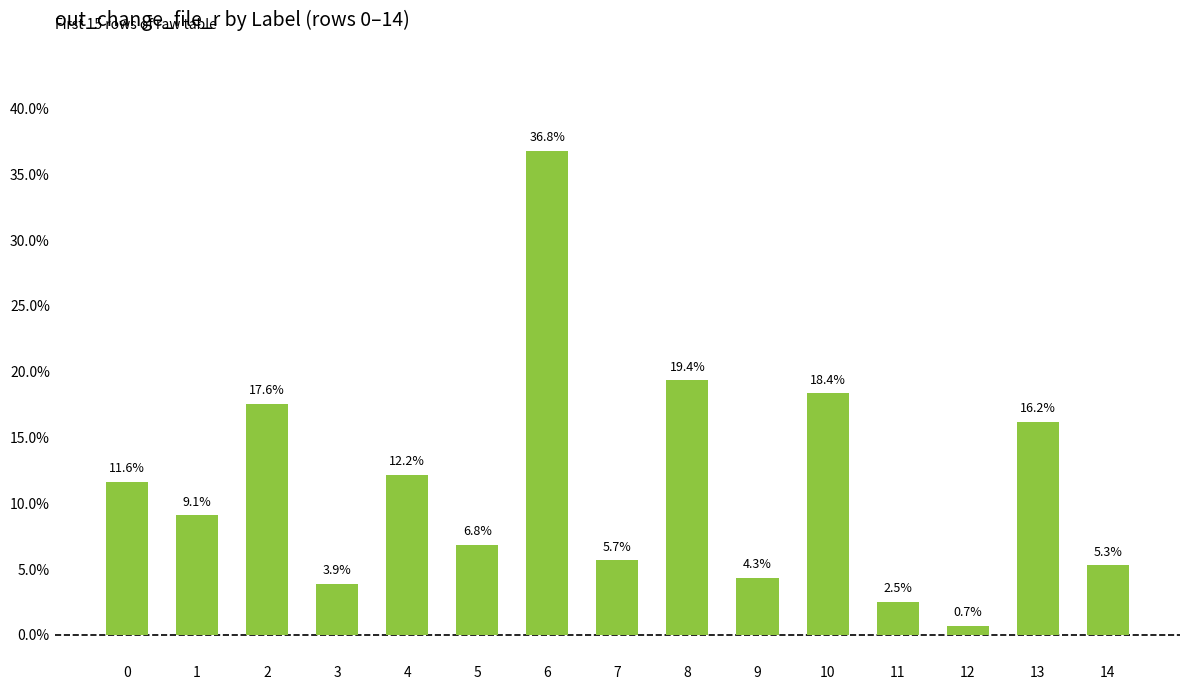

What is the sum of all values?

1.7